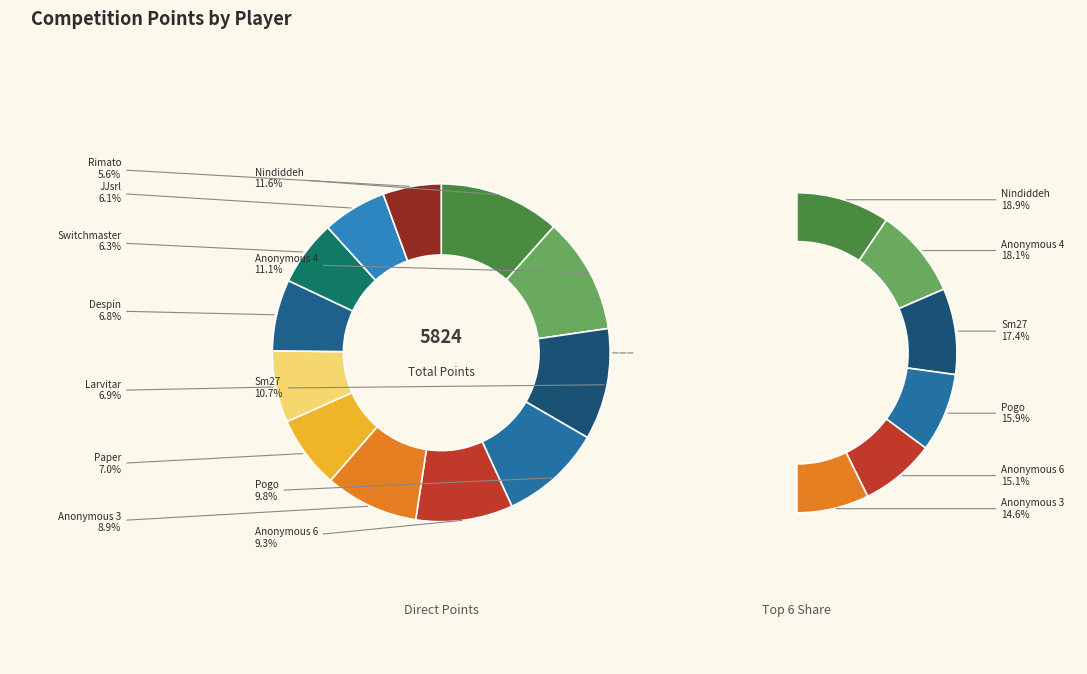

Does Pogo account for over 50% of the chart?

No